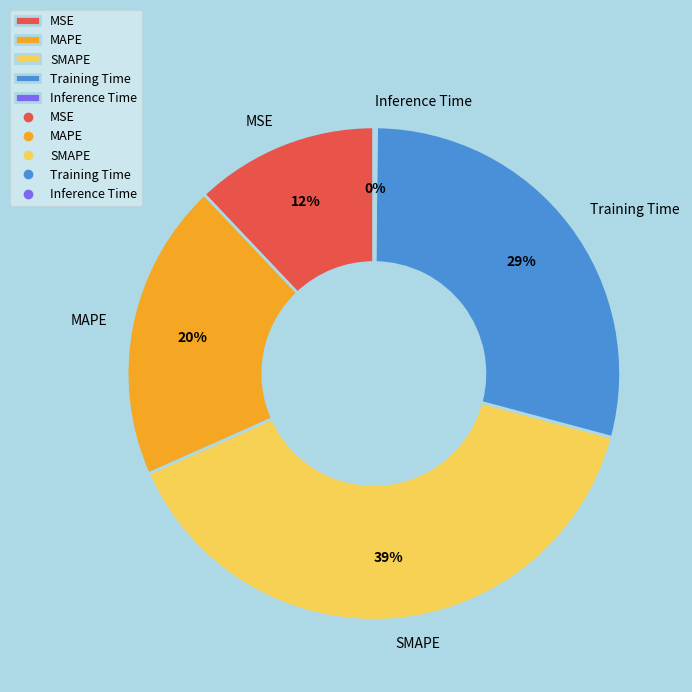

Does Training Time represent more than half of the total?

No